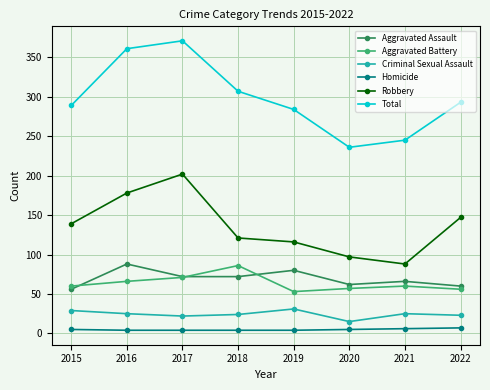

Which series changed the most between 2016 and 2018?

Robbery